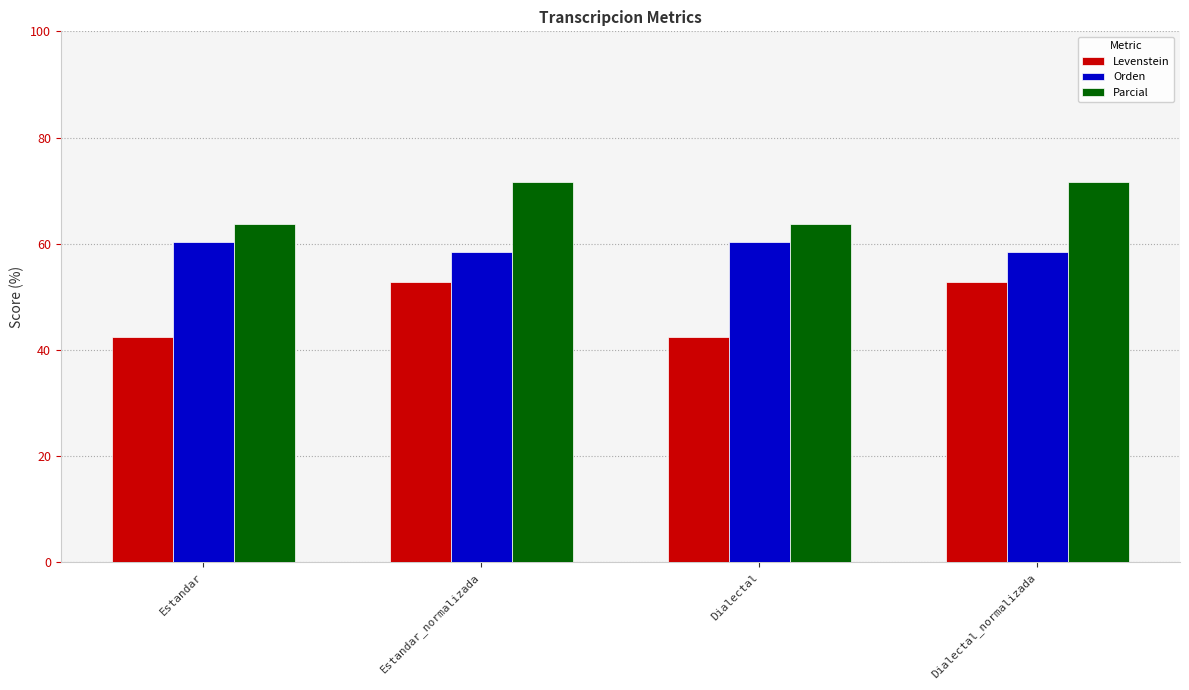

List the series in order of their overall mean, lowest first.

Levenstein, Orden, Parcial